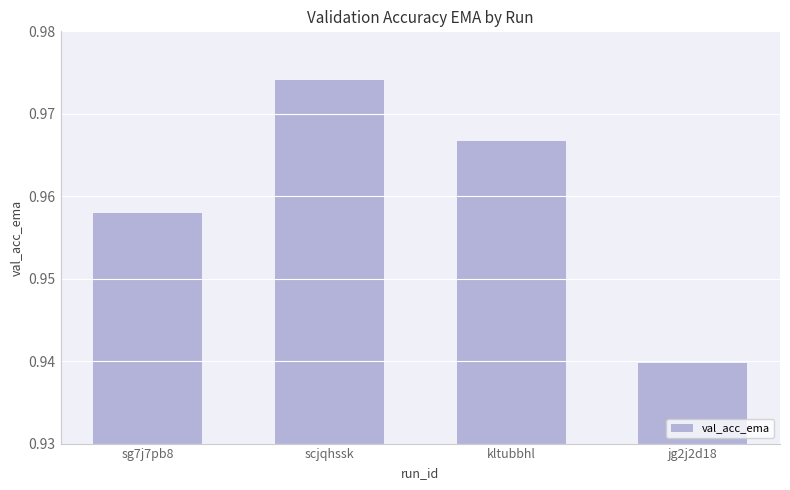

Which category has the highest value across all series?

scjqhssk